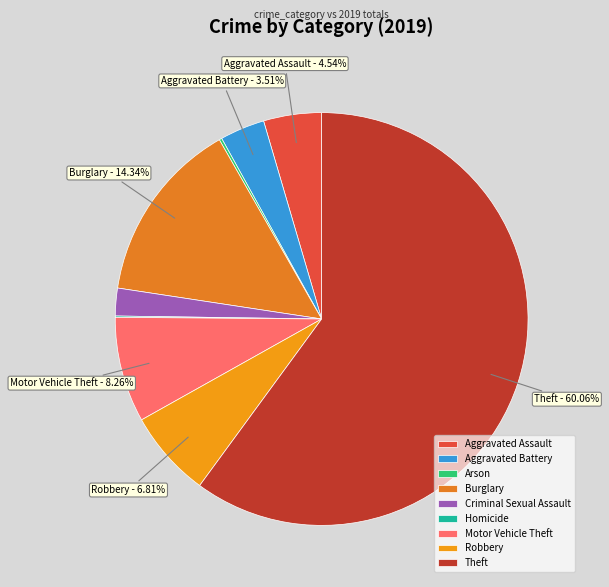

The Robbery slice represents 22% of the pie. True or false?

False